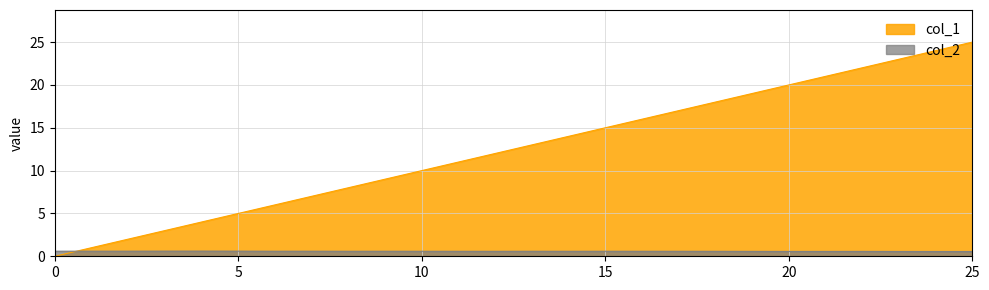

True or false: col_1 has a value of 10.6 at 22.

False